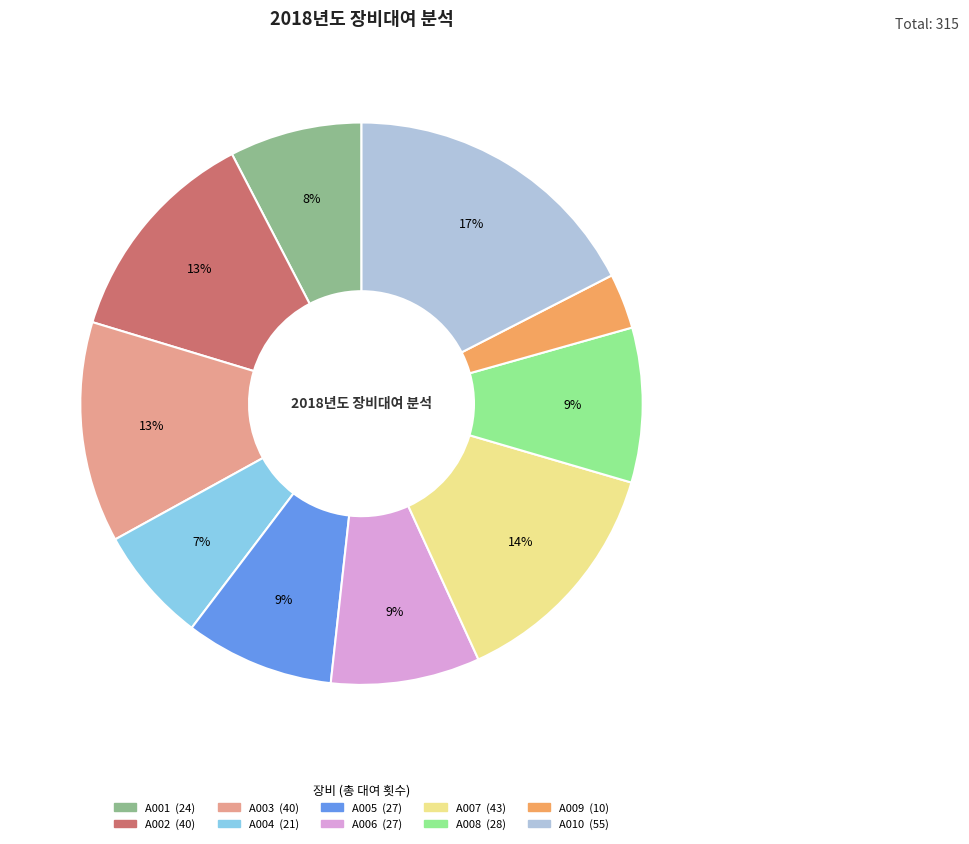

The A009 slice represents 11% of the pie. True or false?

False